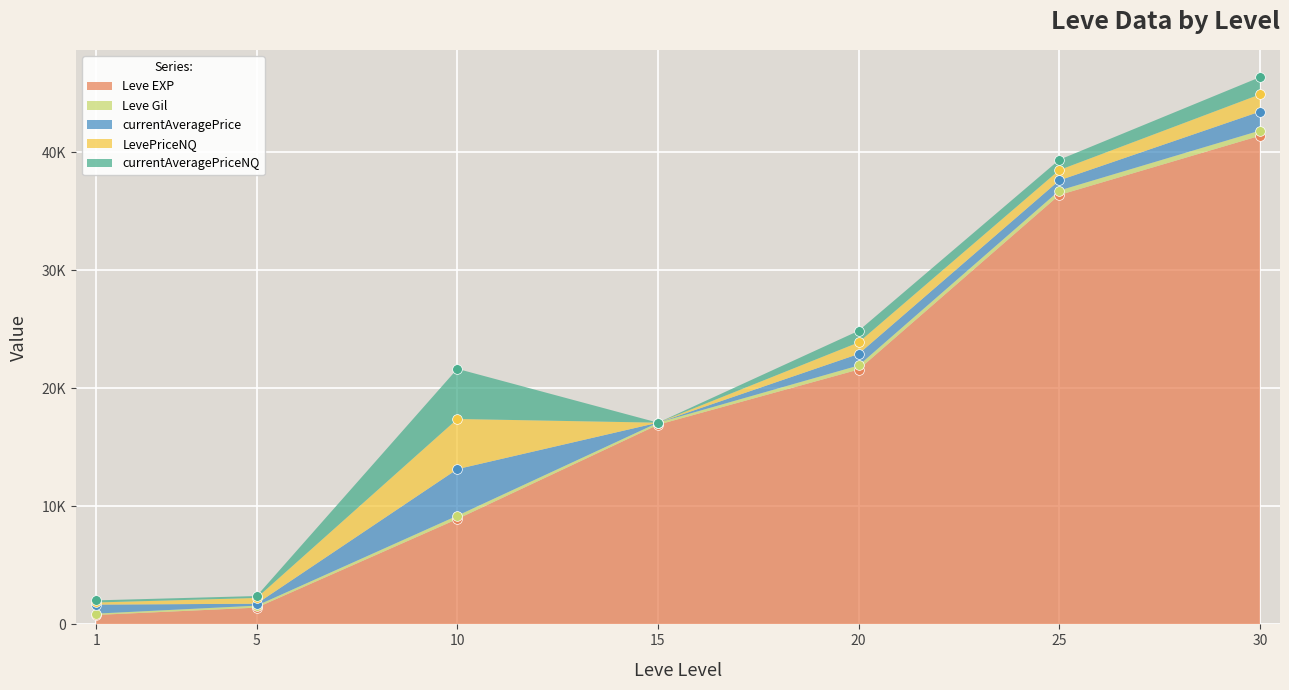

At which label is Leve Gil closest to 276?

10